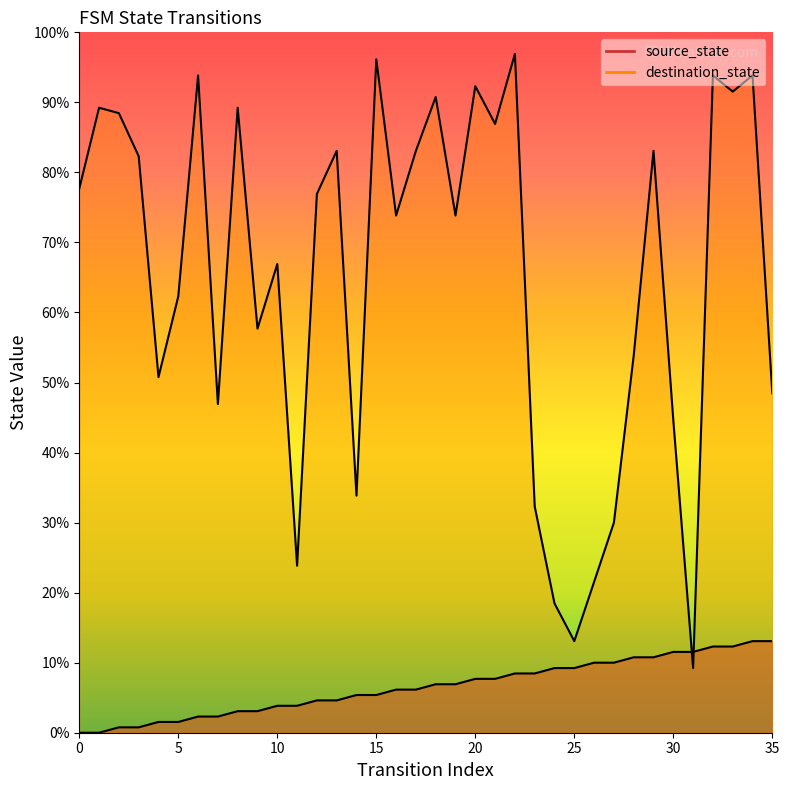

What is the value of the destination_state point at the 22nd from the left?

113